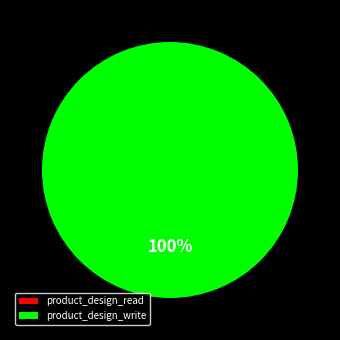

Does product_design_write represent more than half of the total?

Yes